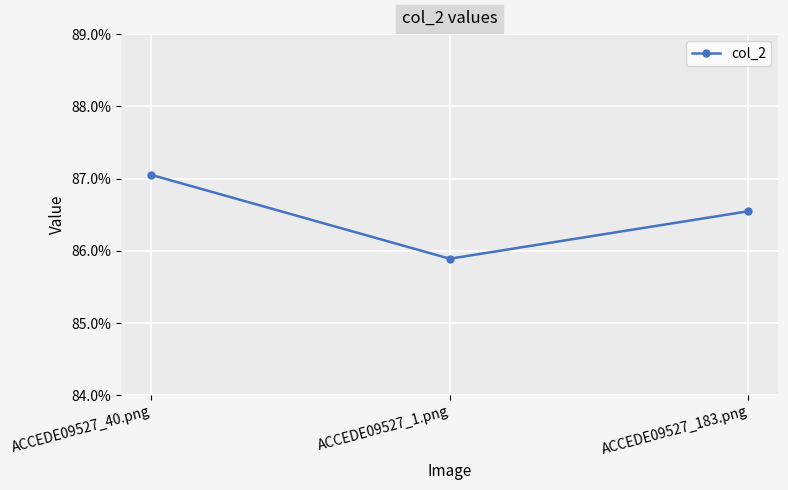

The chart shows a value of 0.9 at ACCEDE09527_1.png. True or false?

True